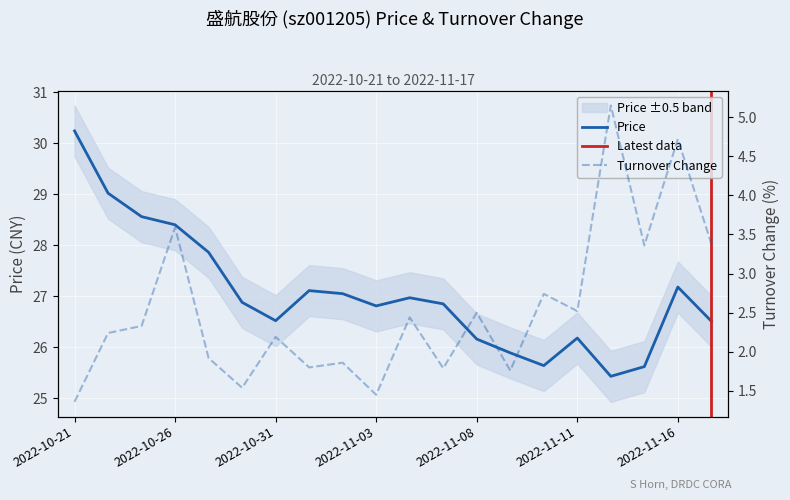

True or false: price and t_change intersect in this chart.

False